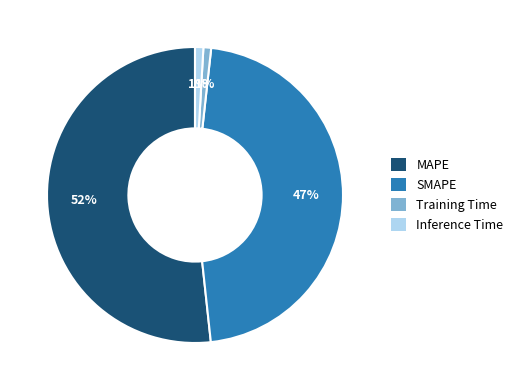

What percentage is the Inference Time slice, to the nearest percent?

1%